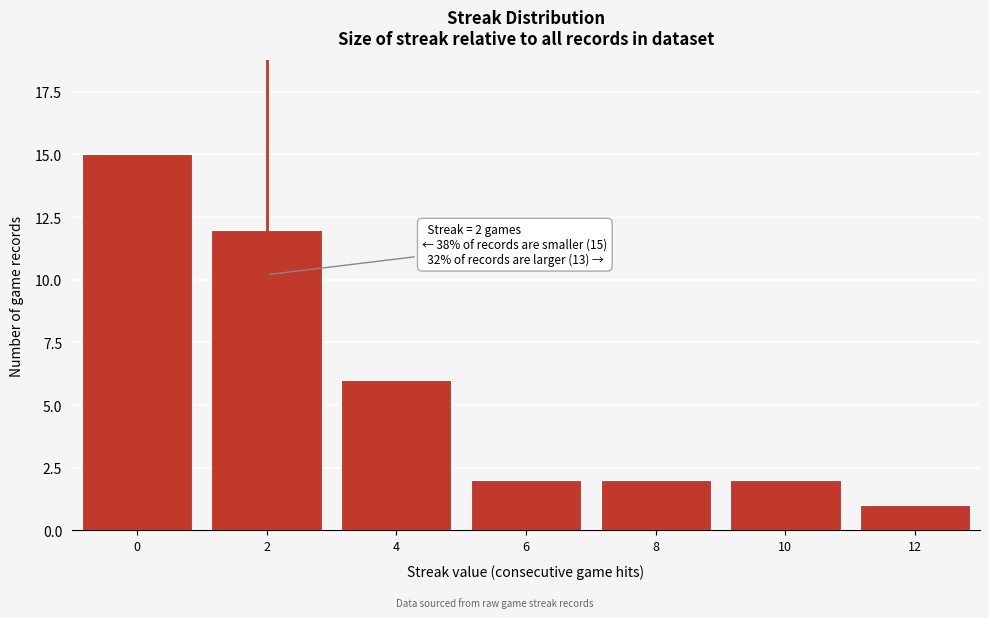

Reading left to right, extract all data points from this chart.

0=15	2=12	4=6	6=2	8=2	10=2	12=1